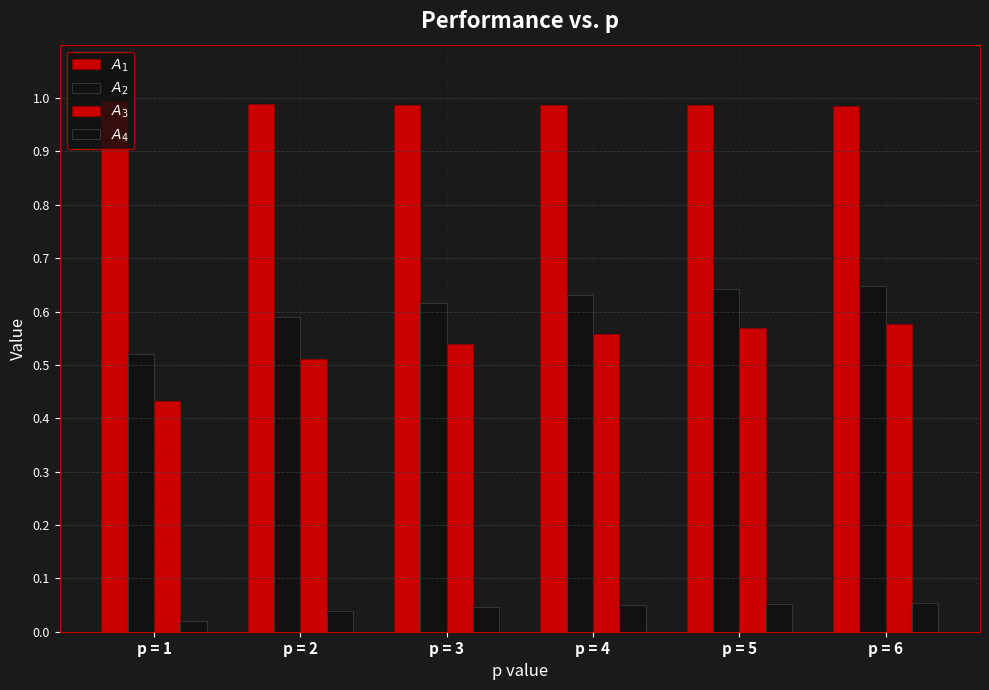

Count the number of categories in the chart.

6